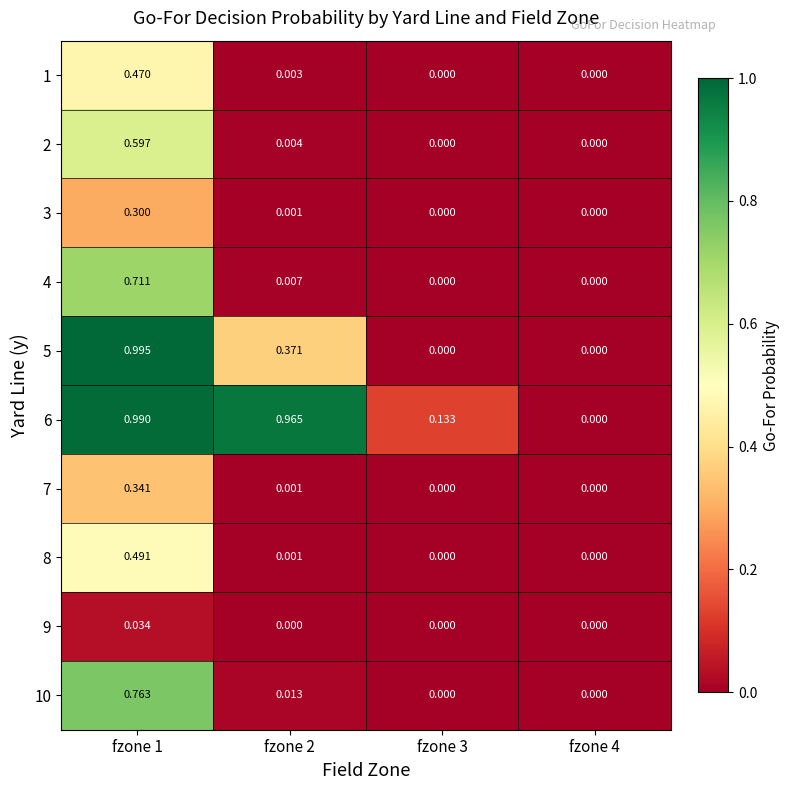

Count the number of categories in the chart.

4